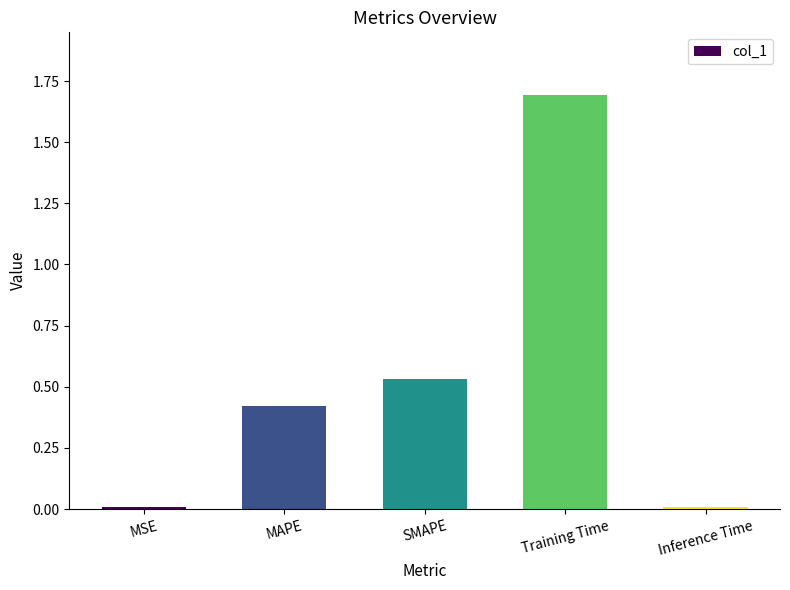

What is the maximum value shown in the chart?

1.7